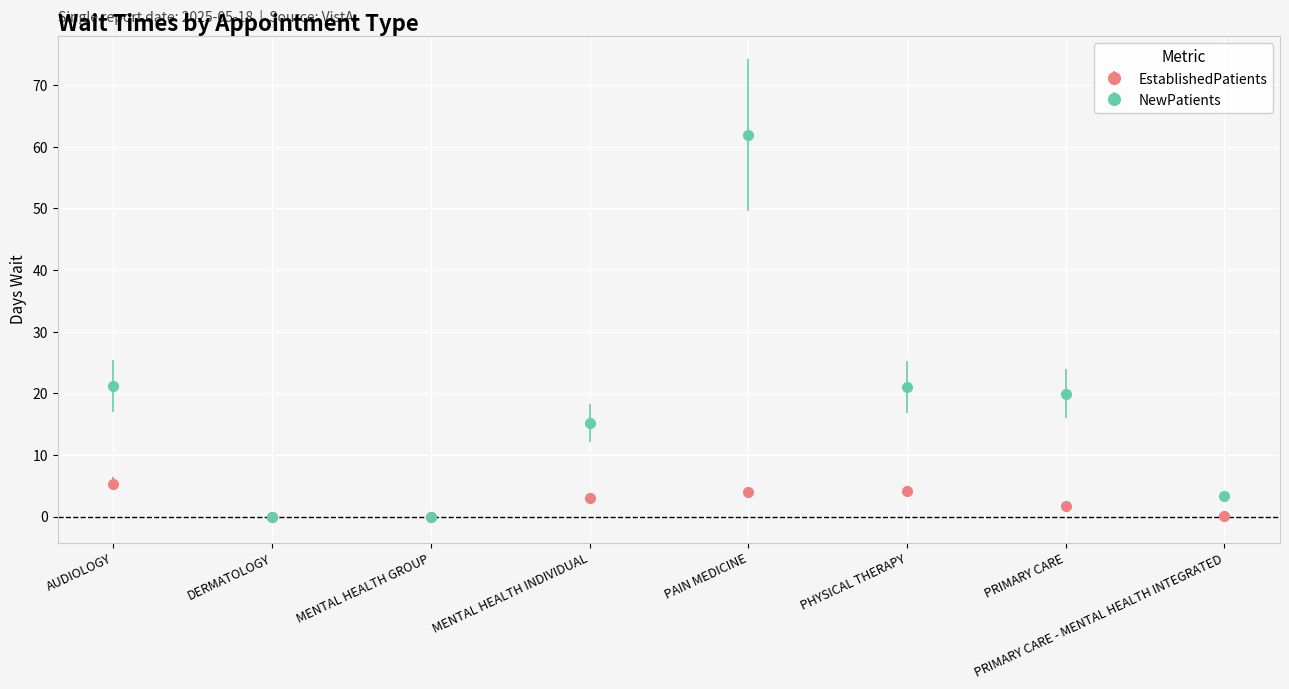

What is the label of the 5th point from the left?

PAIN MEDICINE